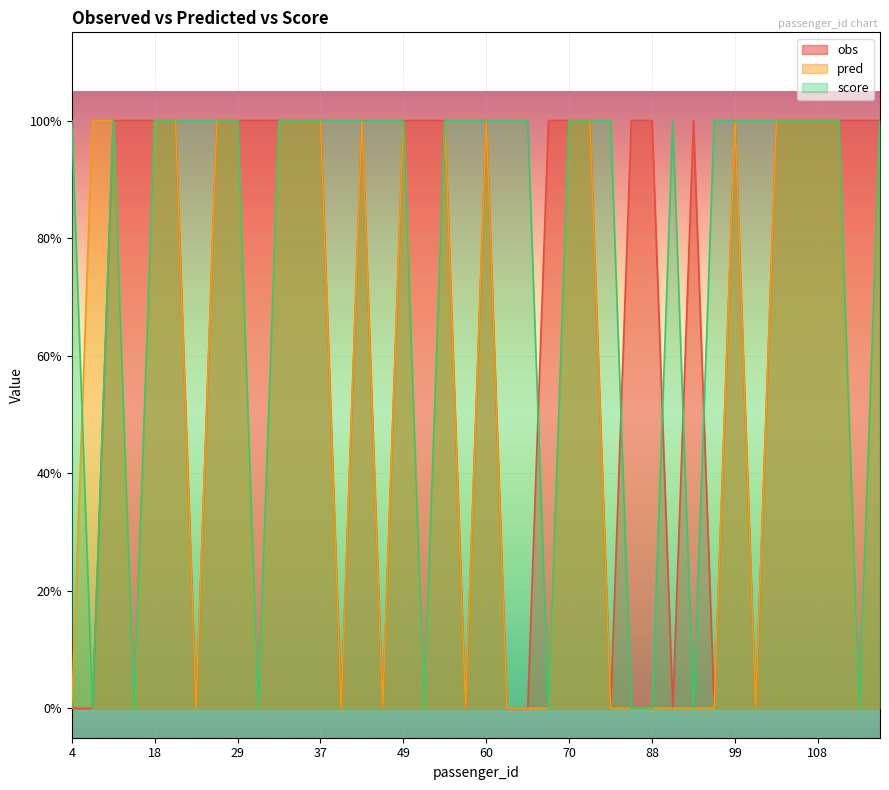

At which label is obs closest to 0?

4